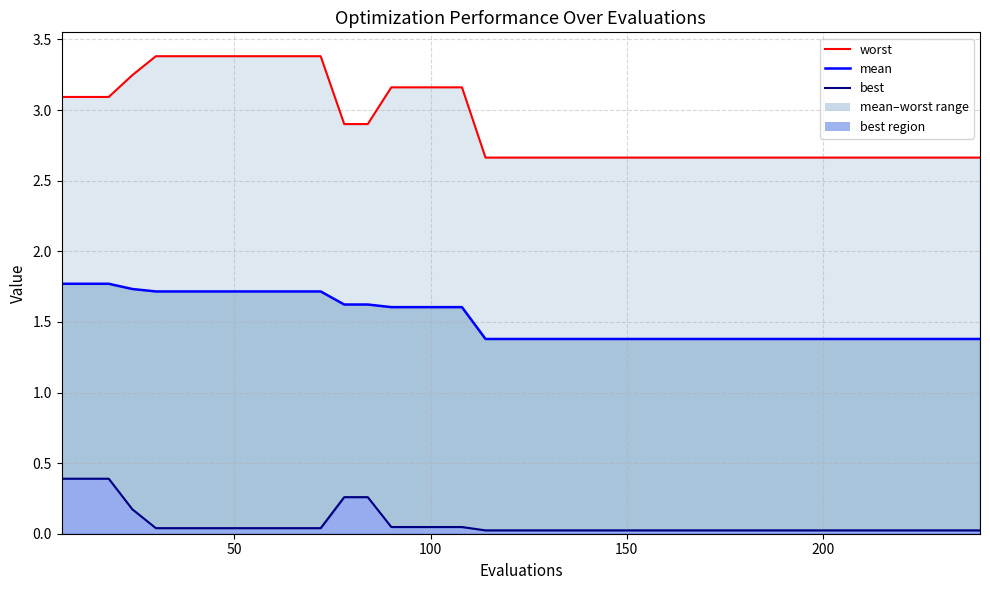

What is the difference between the maximum and minimum values in the worst line series?

0.7